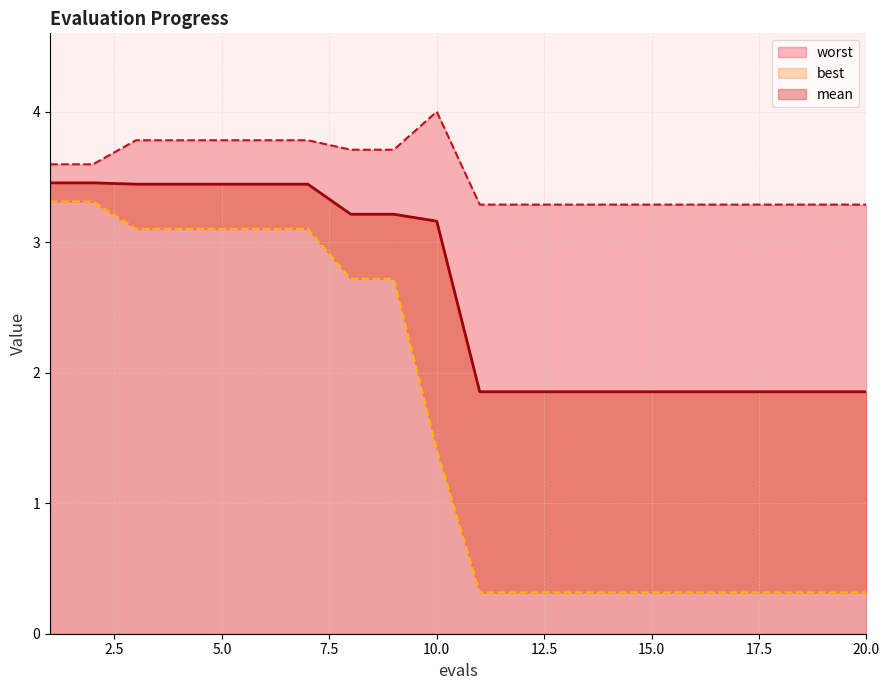

What is the difference between the maximum and second lowest values in the best series?

3.0